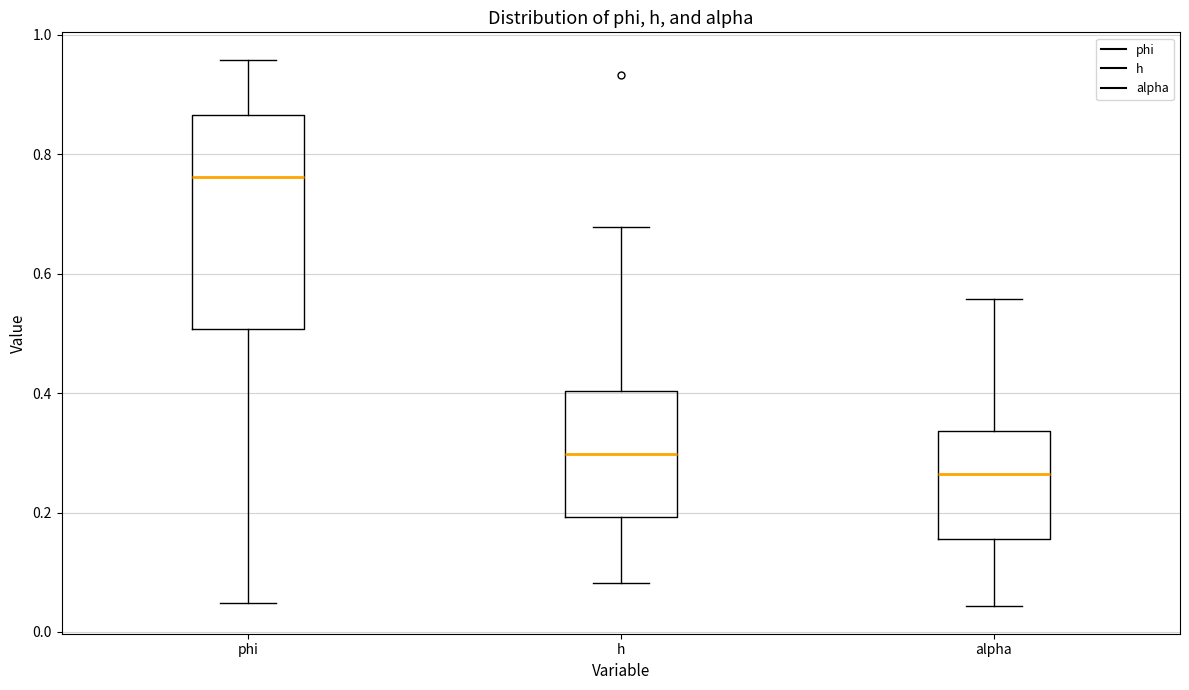

Which box is the tallest, from its lower edge to its upper edge?

phi